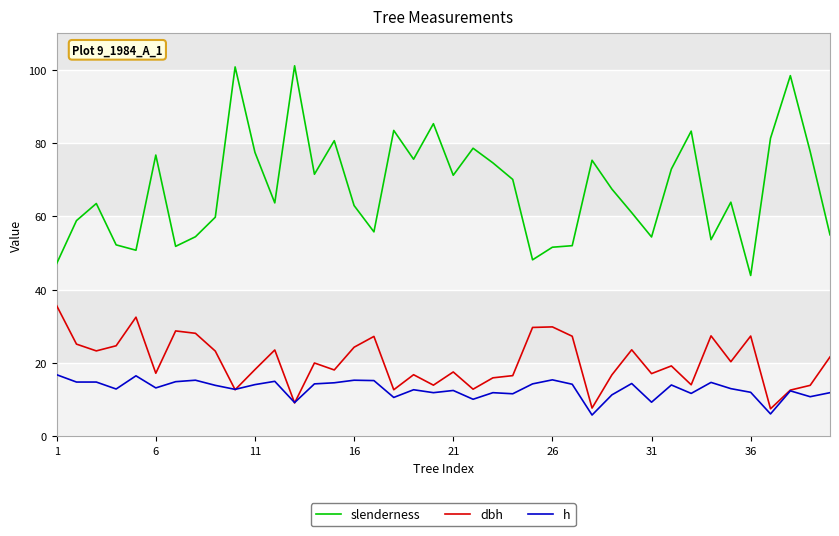

Rank the series by their maximum value, from highest to lowest.

slenderness, dbh, h